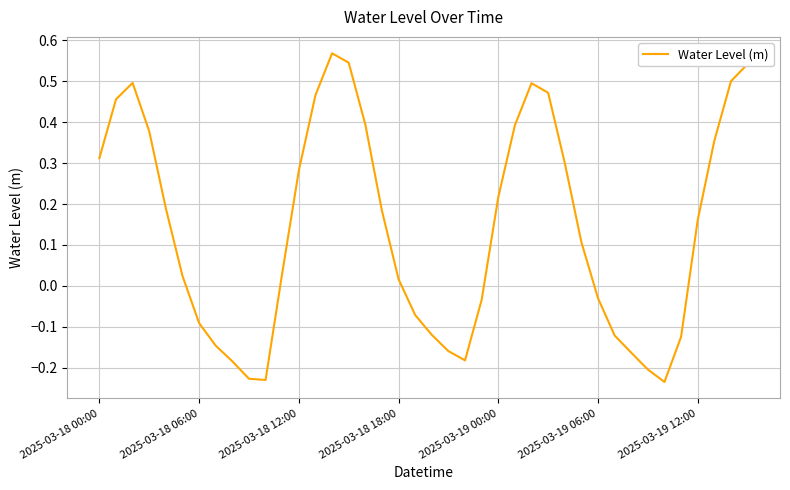

What is the difference between the maximum and minimum values?

0.8